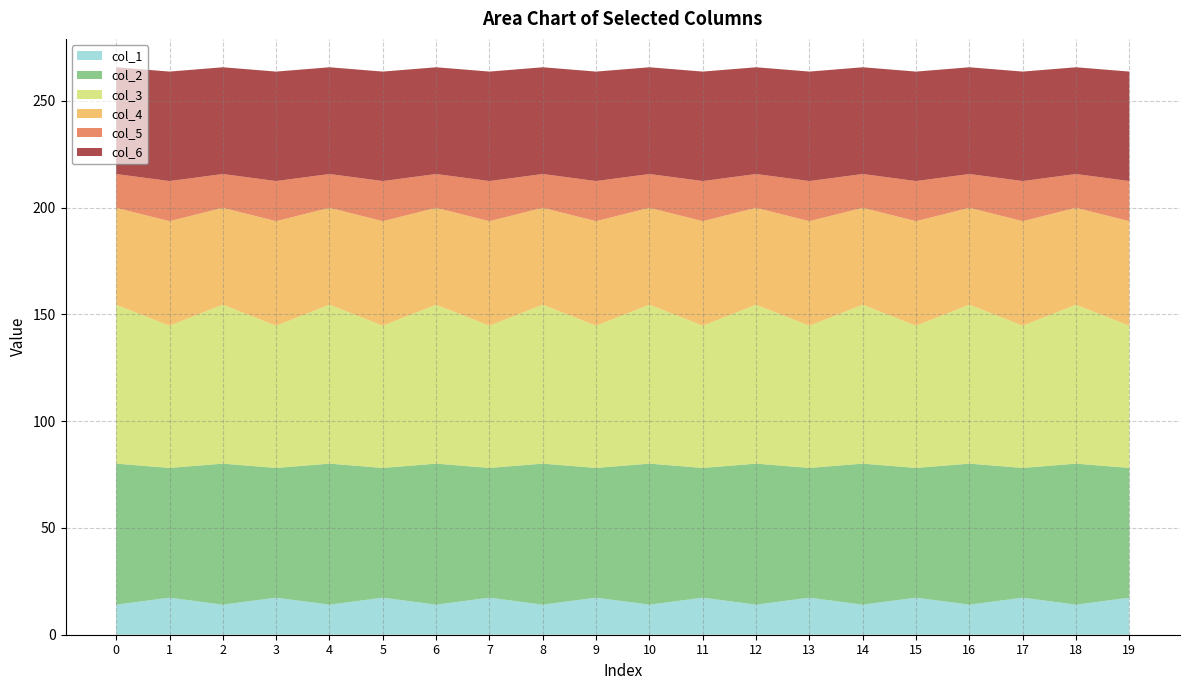

Reading left to right, what are all the values shown in this chart?

col_1: 0=14.1	1=17.4	2=14.1	3=17.4	4=14.1	5=17.4	6=14.1	7=17.4	8=14.1	9=17.4	10=14.1	11=17.4	12=14.1	13=17.4	14=14.1	15=17.4	16=14.1	17=17.4	18=14.1	19=17.4
col_2: 0=66.0	1=60.7	2=66.0	3=60.7	4=66.0	5=60.7	6=66.0	7=60.7	8=66.0	9=60.7	10=66.0	11=60.7	12=66.0	13=60.7	14=66.0	15=60.7	16=66.0	17=60.7	18=66.0	19=60.7
col_3: 0=74.4	1=66.6	2=74.4	3=66.6	4=74.4	5=66.6	6=74.4	7=66.6	8=74.4	9=66.6	10=74.4	11=66.6	12=74.4	13=66.6	14=74.4	15=66.6	16=74.4	17=66.6	18=74.4	19=66.6
col_4: 0=45.4	1=49.0	2=45.4	3=49.0	4=45.4	5=49.0	6=45.4	7=49.0	8=45.4	9=49.0	10=45.4	11=49.0	12=45.4	13=49.0	14=45.4	15=49.0	16=45.4	17=49.0	18=45.4	19=49.0
col_5: 0=15.8	1=18.8	2=15.8	3=18.8	4=15.8	5=18.8	6=15.8	7=18.8	8=15.8	9=18.8	10=15.8	11=18.8	12=15.8	13=18.8	14=15.8	15=18.8	16=15.8	17=18.8	18=15.8	19=18.8
col_6: 0=50.0	1=51.2	2=50.0	3=51.2	4=50.0	5=51.2	6=50.0	7=51.2	8=50.0	9=51.2	10=50.0	11=51.2	12=50.0	13=51.2	14=50.0	15=51.2	16=50.0	17=51.2	18=50.0	19=51.2